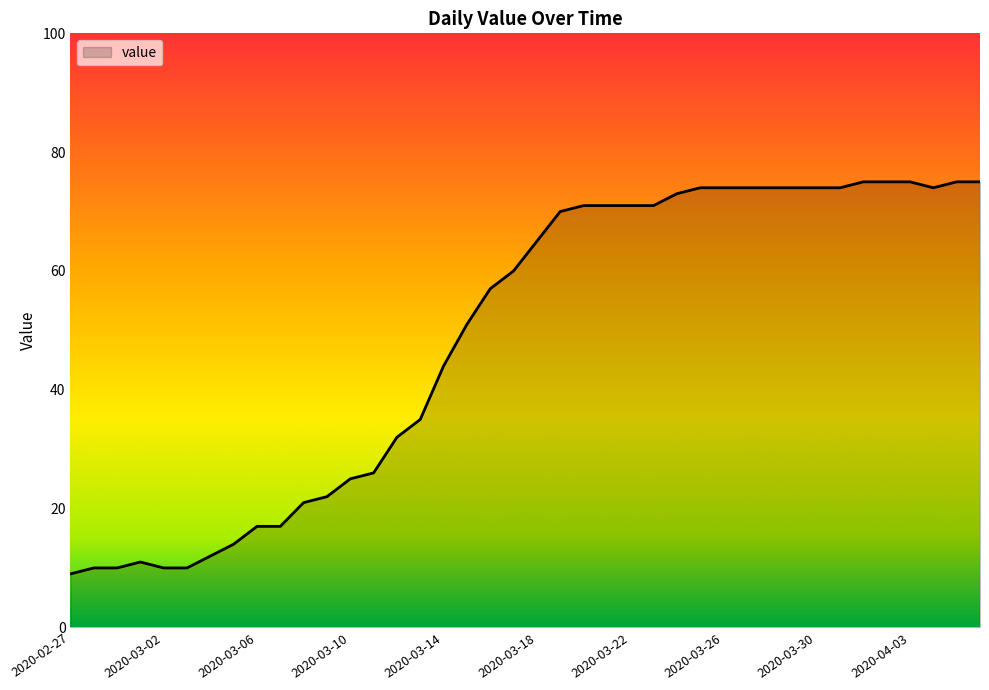

Reading left to right, transcribe all the data shown in this chart.

9	10	10	11	10	10	12	14	17	17	21	22	25	26	32	35	44	51	57	60	65	70	71	71	71	71	73	74	74	74	74	74	74	74	75	75	75	74	75	75